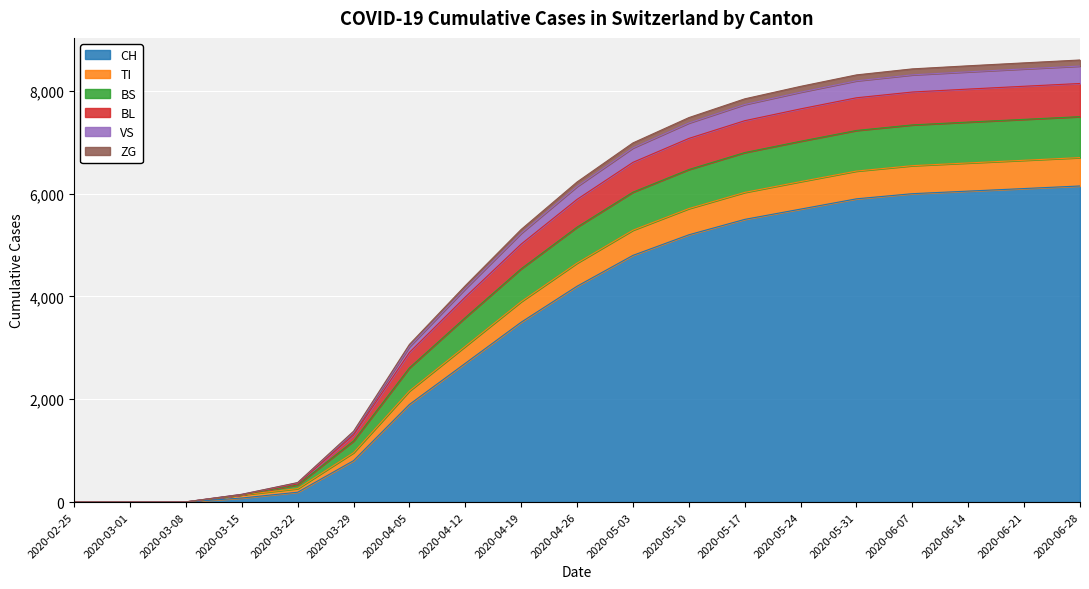

At which label is BL closest to 4241?

2020-04-12